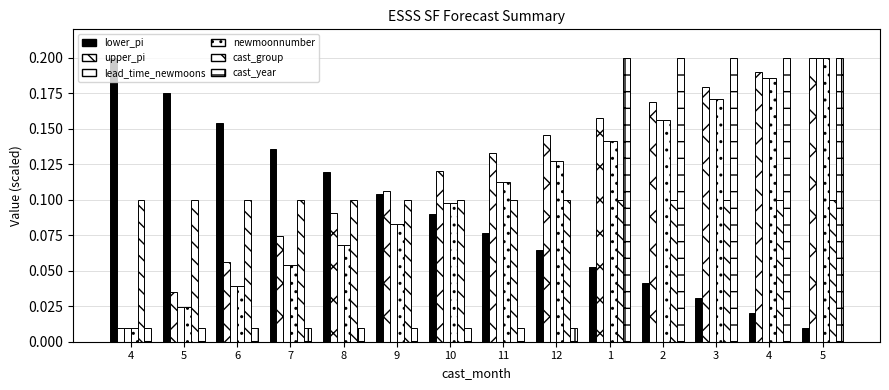

Is it true that cast_year equals 0.0 at 8?

True